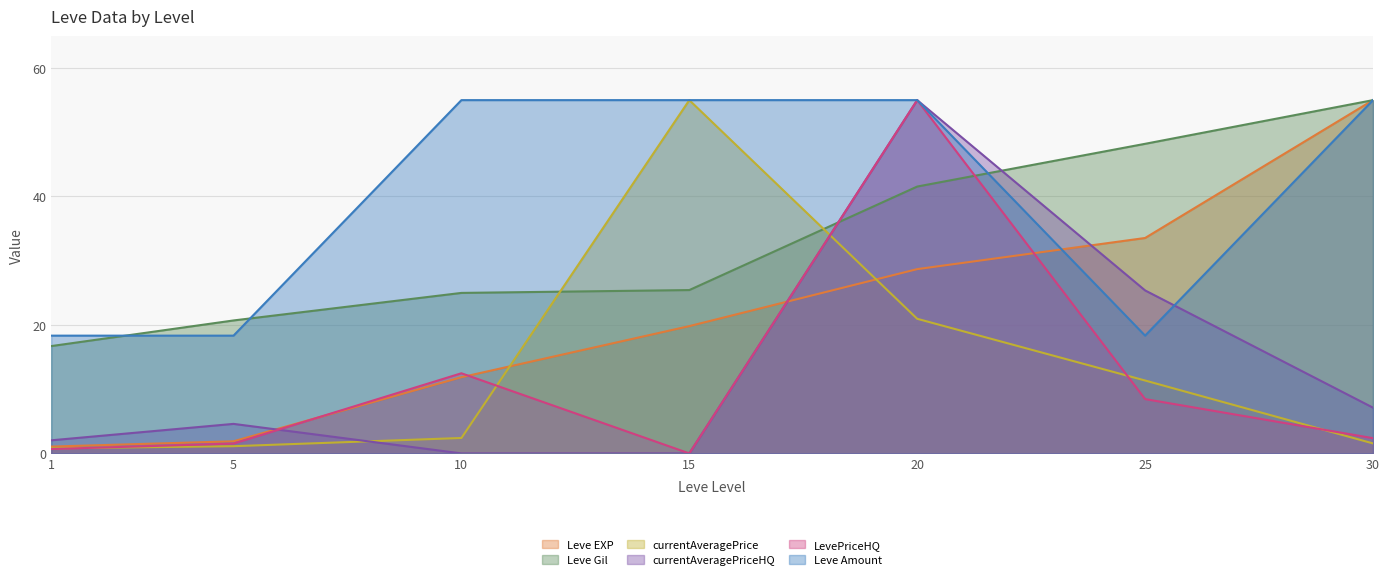

Is it true that Leve EXP equals 11.9 at 10?

True